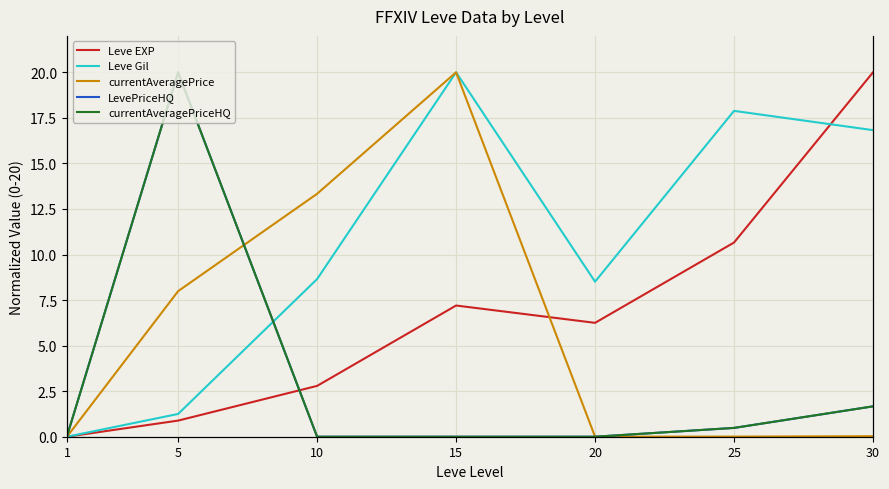

Between 30 and 5, which is larger?

30